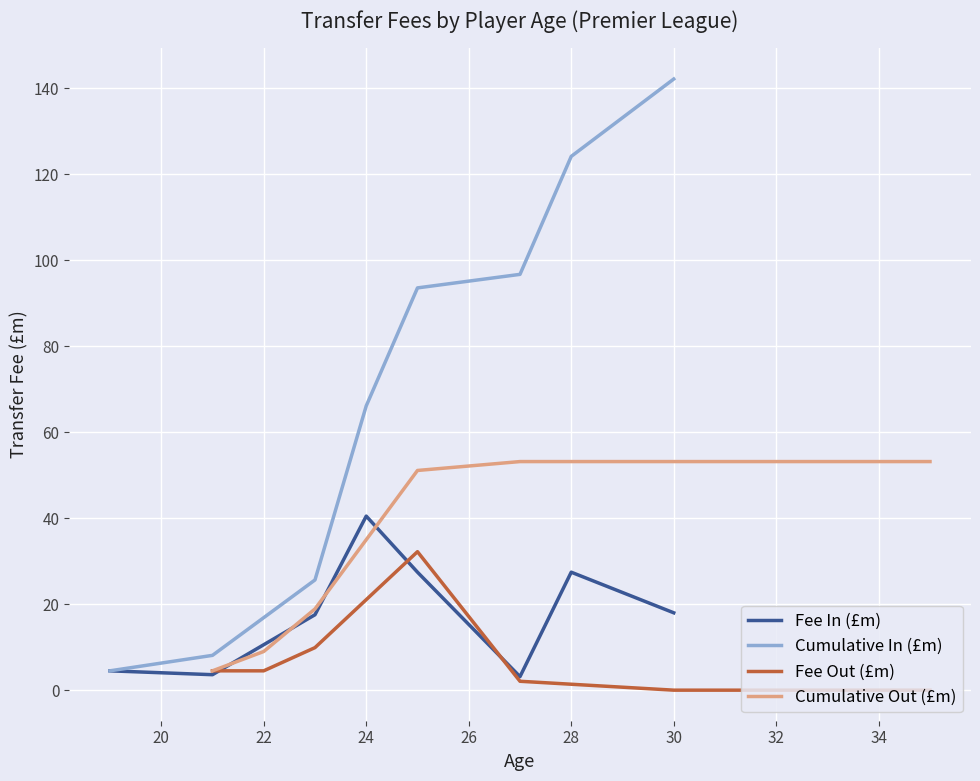

Where is Cumulative In (£m) nearest to the value 73?

24